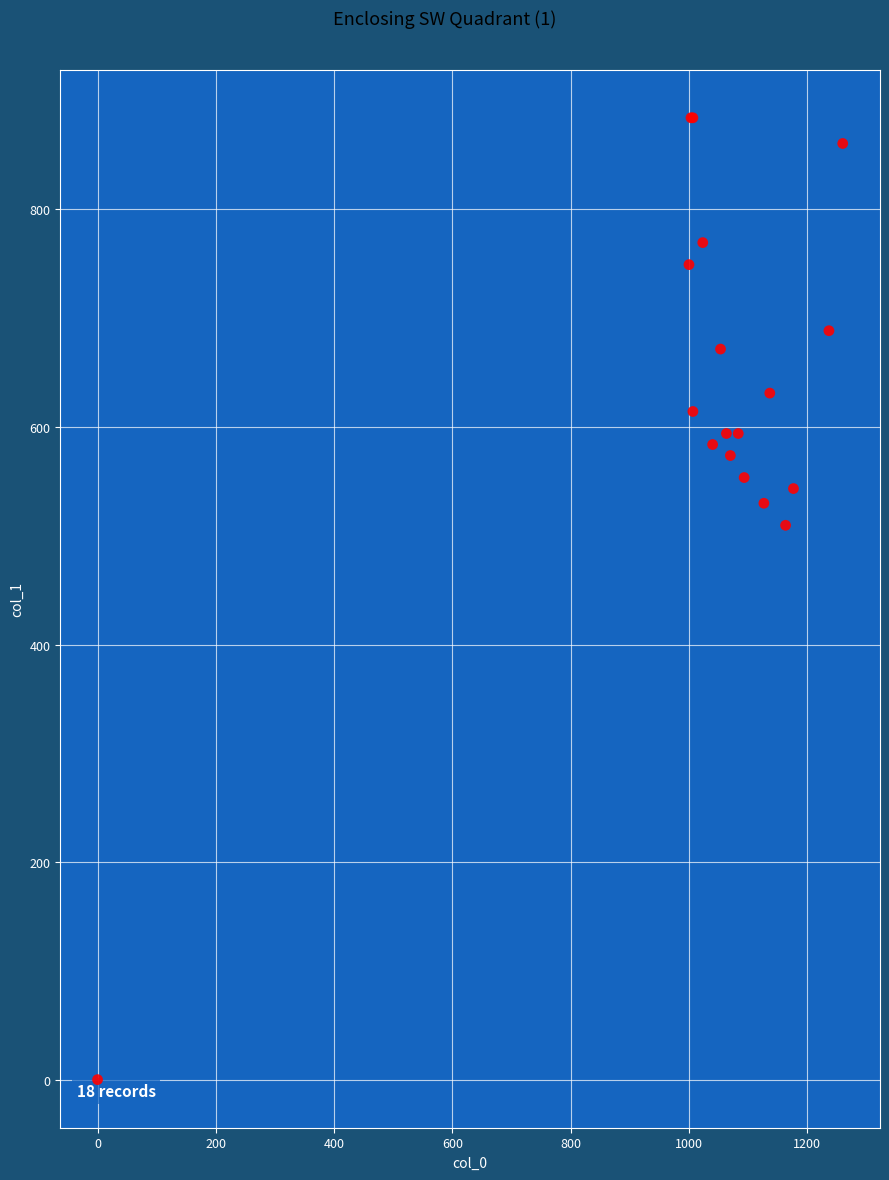

What Y value in the scatter plot is closest to 442?

509.6